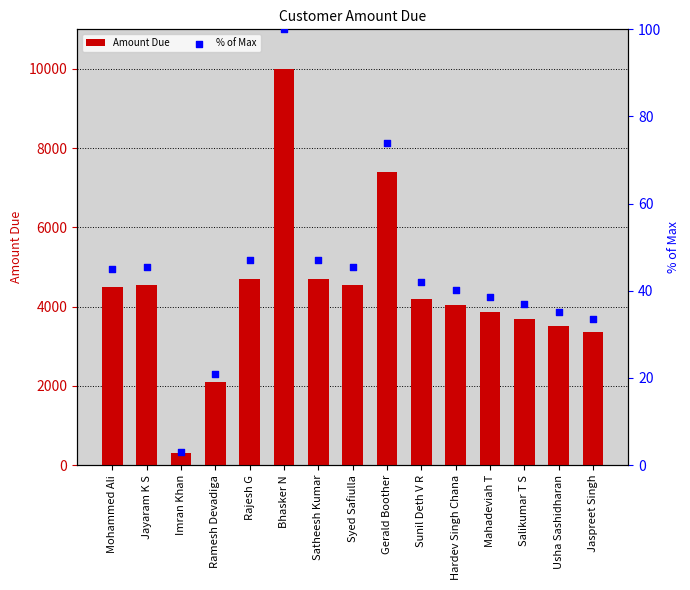

Is the value of % of Max at Sunil Deth V R greater than the value of Amount Due at Jayaram K S?

No